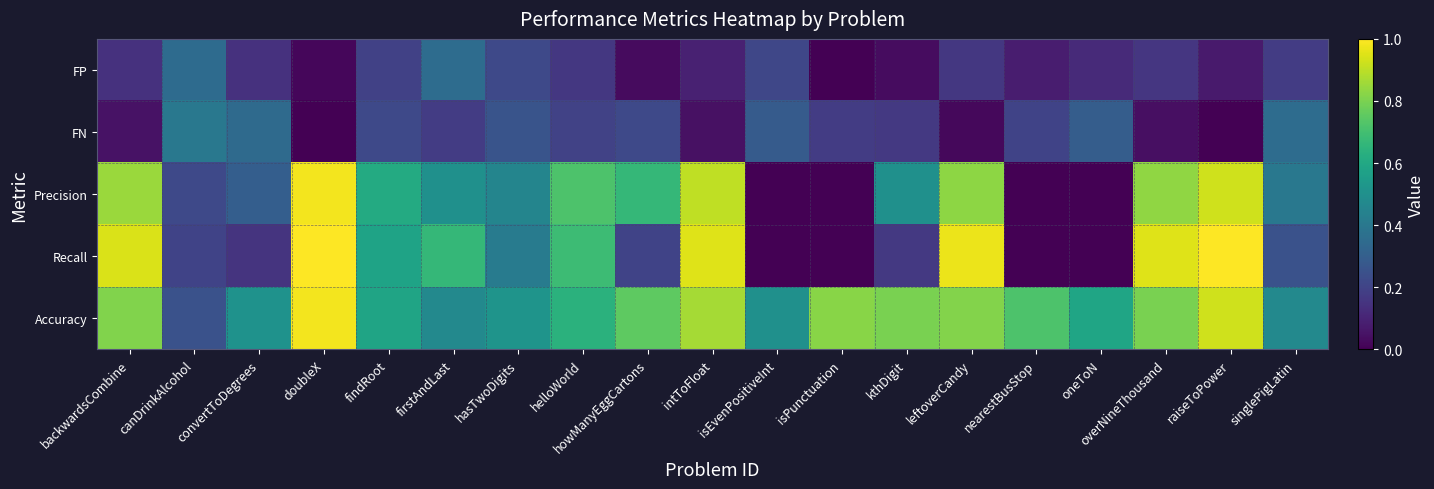

What is the total value across all series at singlePigLatin?

1.6